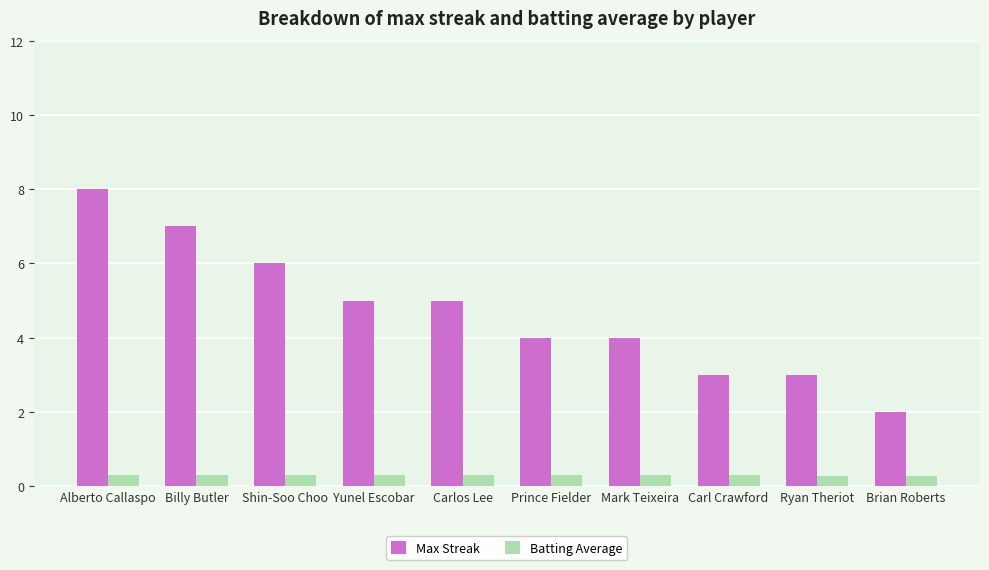

The Max Streak series shows 5.0 at Carlos Lee. True or false?

True